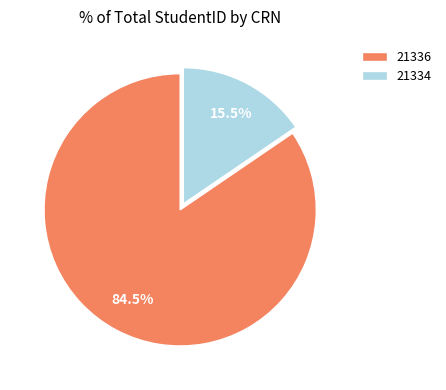

Is there a majority slice in this chart?

Yes